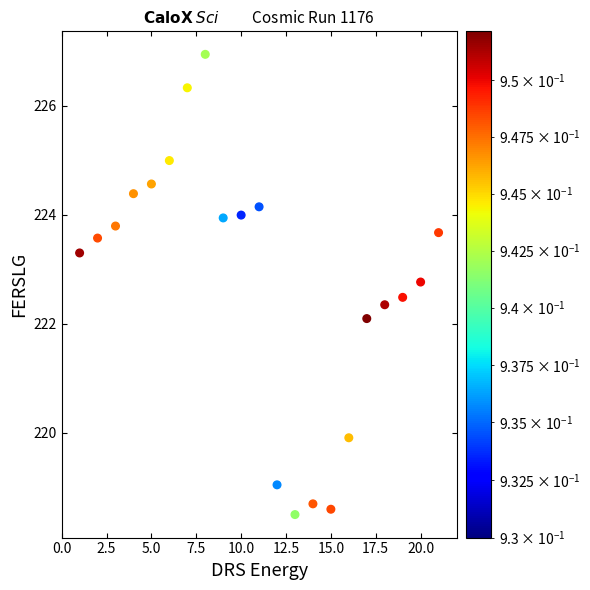

What Y value in the scatter plot is closest to 222?

222.1